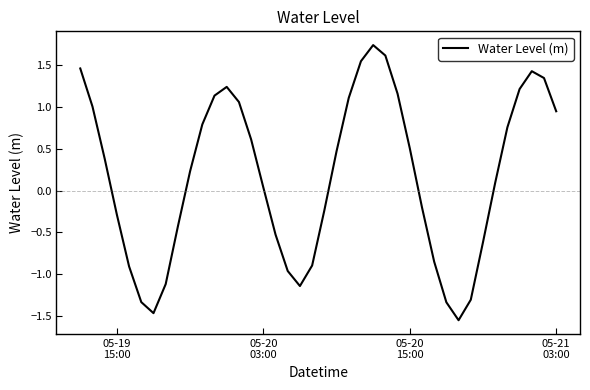

What is the difference between the maximum and minimum values?

3.3